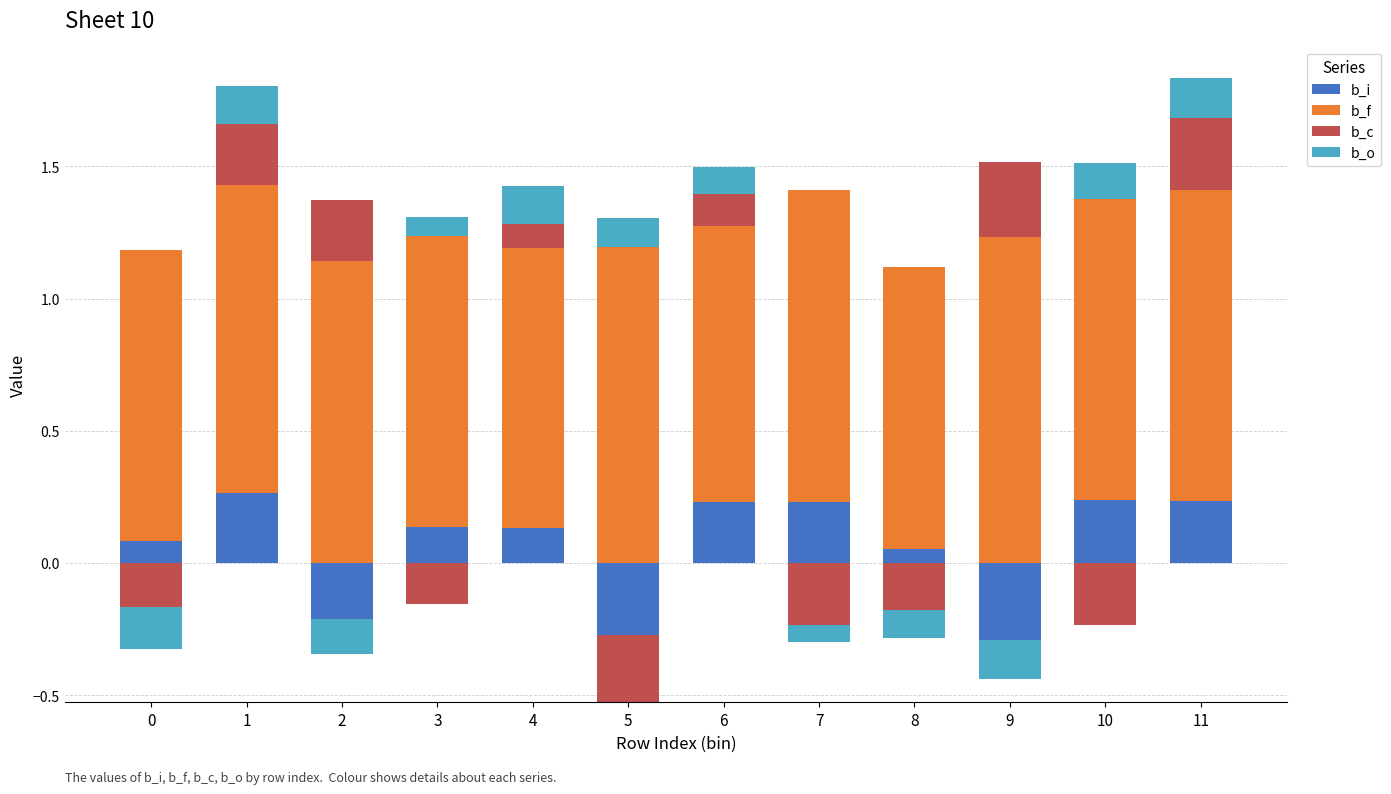

What is the value of the b_o bar at the 6th from the left?

0.1